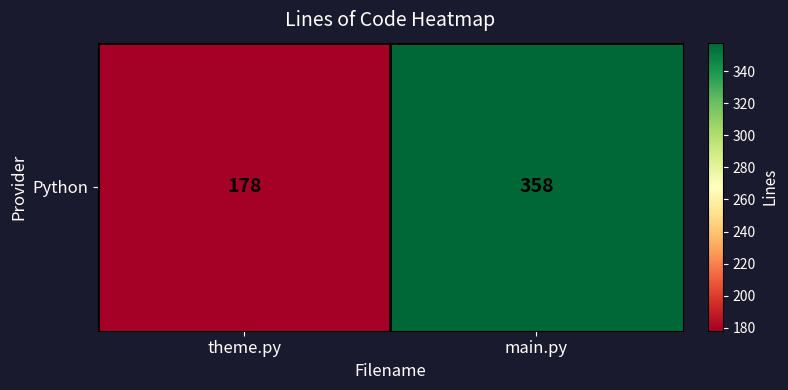

What is the minimum value shown in the chart?

178